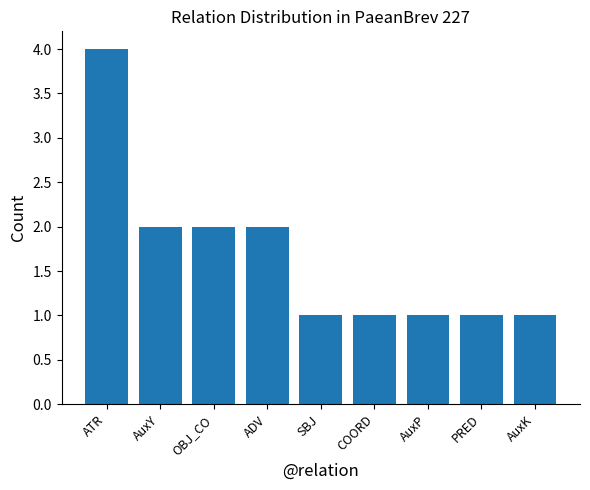

Approximately how many times larger is the value at COORD compared to SBJ?

1.0